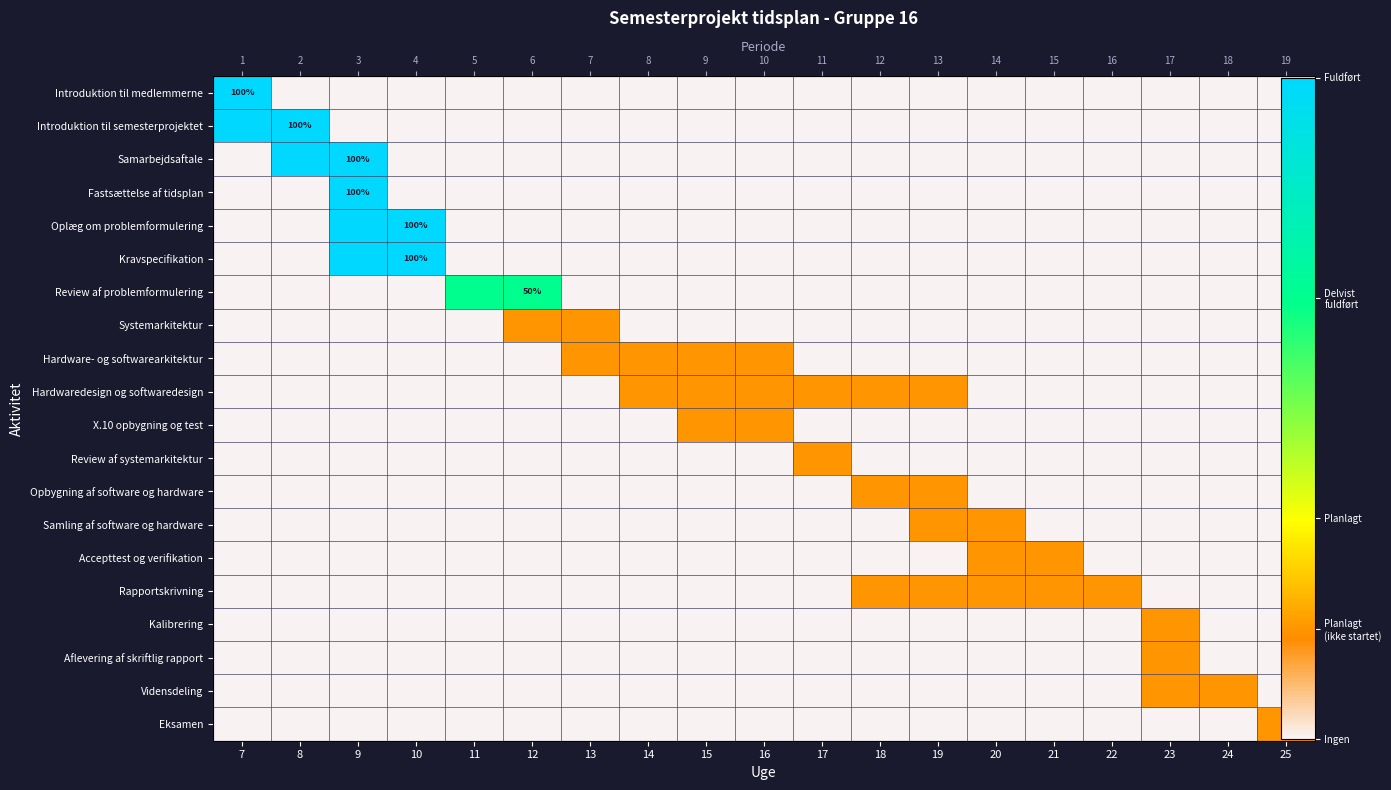

At how many categories does at least one series exceed 0?

19